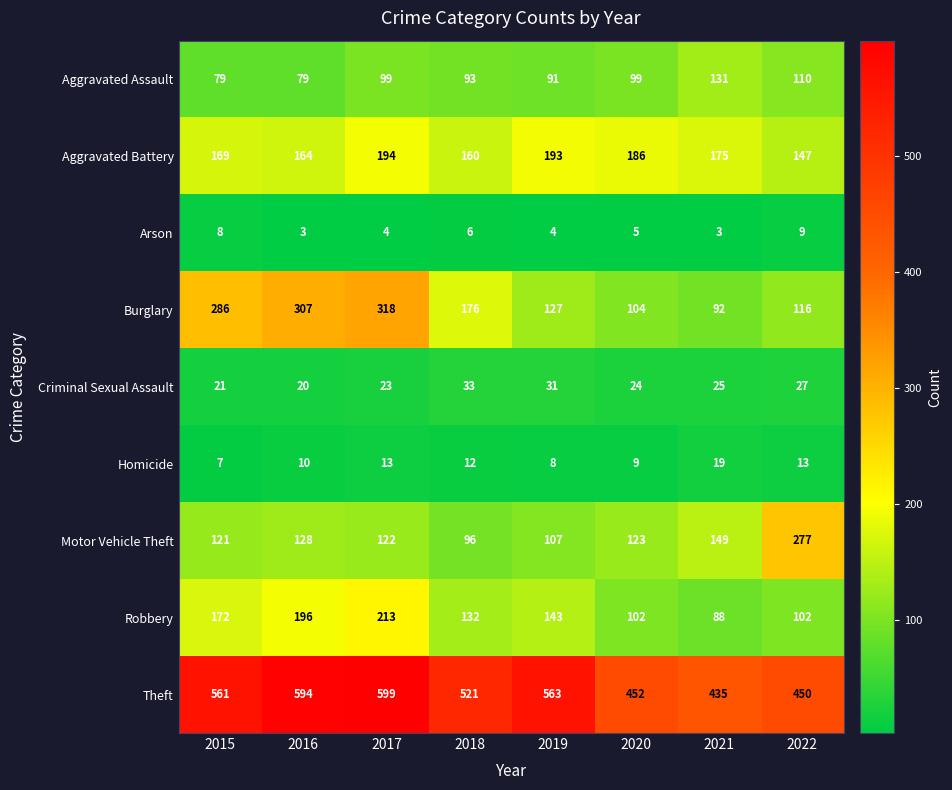

Rank the series at 2019 from lowest to highest value.

Arson, Homicide, Criminal Sexual Assault, Aggravated Assault, Motor Vehicle Theft, Burglary, Robbery, Aggravated Battery, Theft